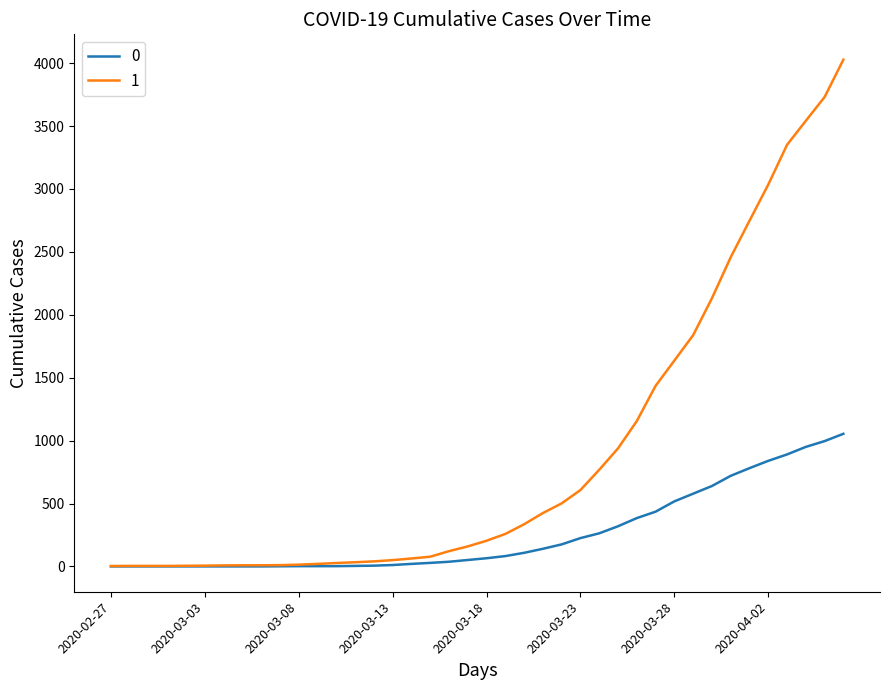

What is the highest value of the 0 series?

1054